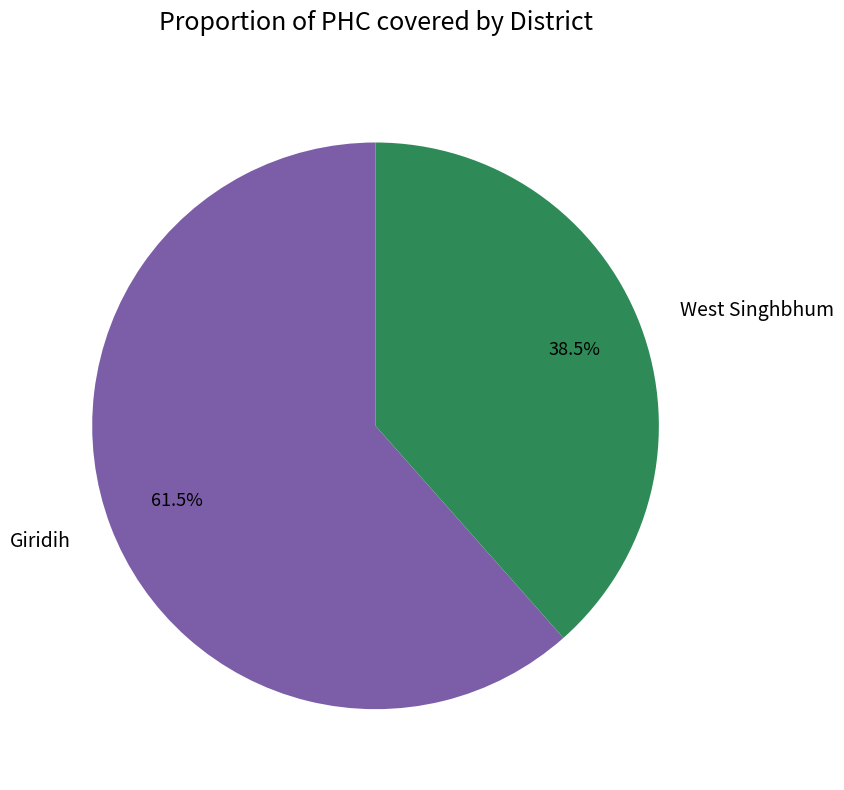

Approximately how many times larger is the value at Giridih compared to West Singhbhum?

1.6